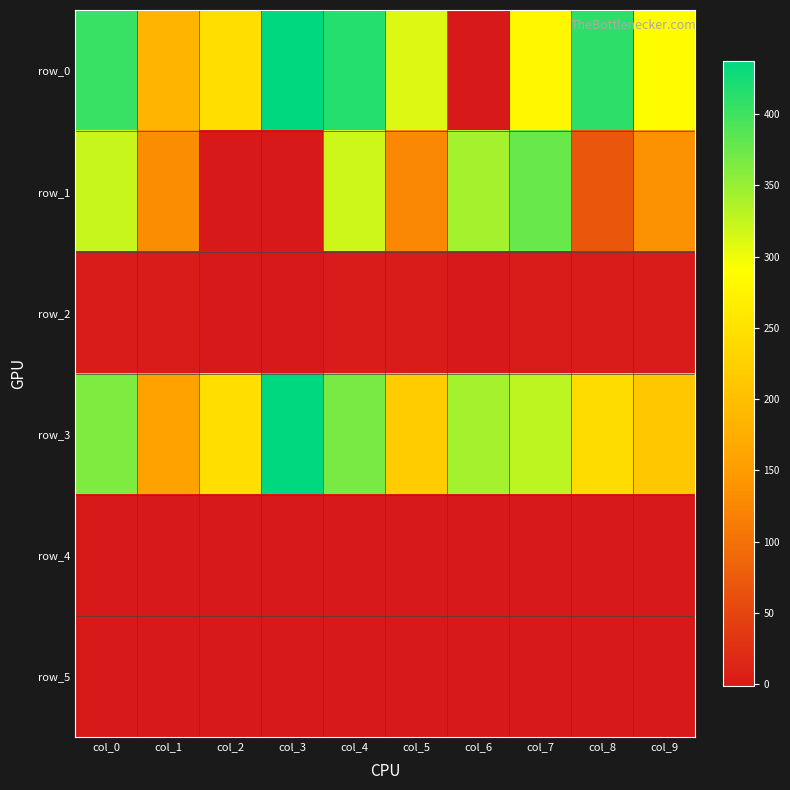

How many data points in row_0 are above 311?

4